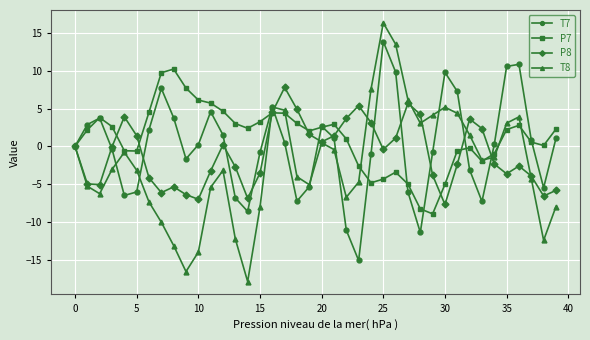

Rank the series by their average value, from highest to lowest.

P7, T7, P8, T8